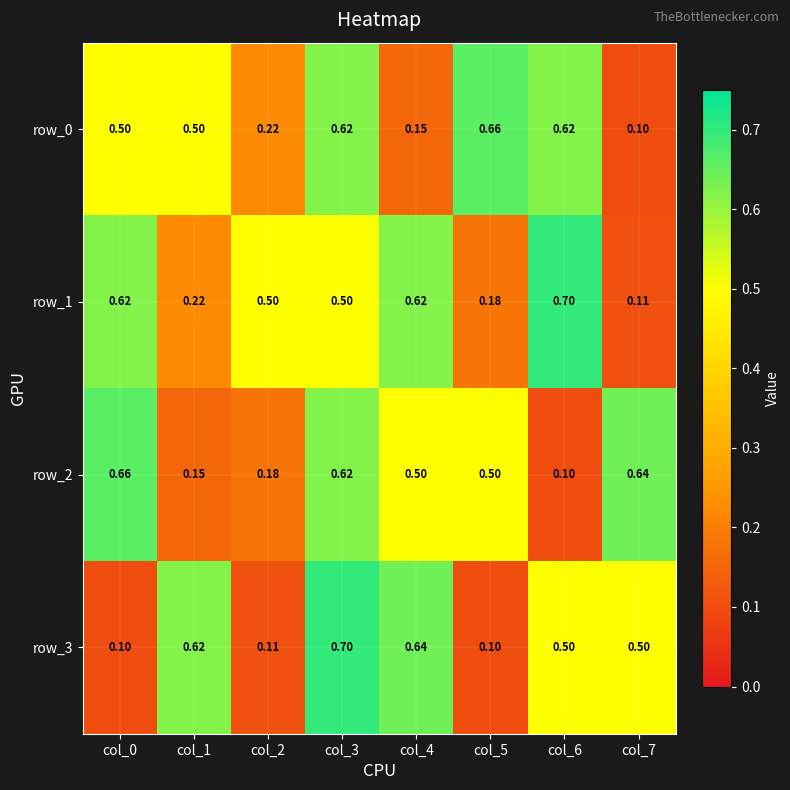

What is the greatest value displayed?

0.7